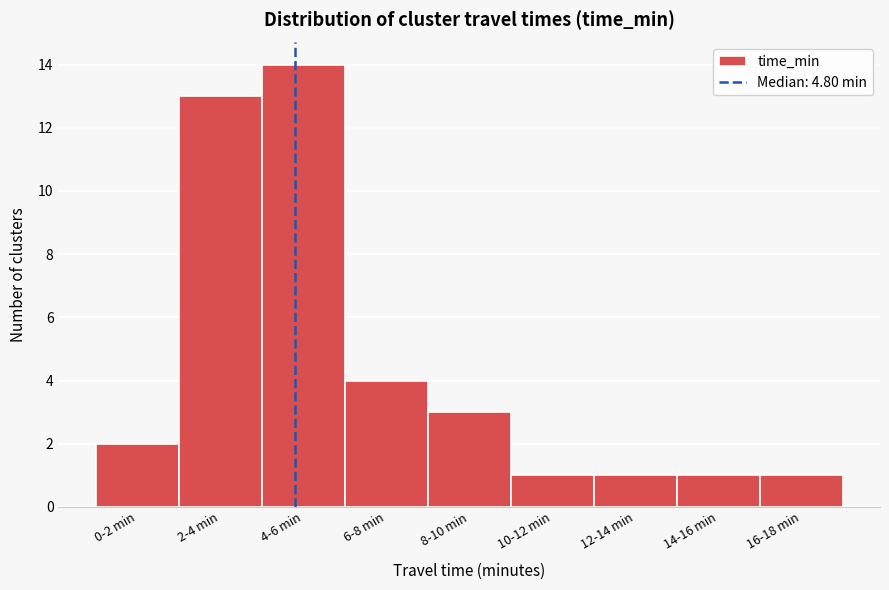

Reading right to left, transcribe all the data shown in this chart.

16-18 min=1	14-16 min=1	12-14 min=1	10-12 min=1	8-10 min=3	6-8 min=4	4-6 min=14	2-4 min=13	0-2 min=2